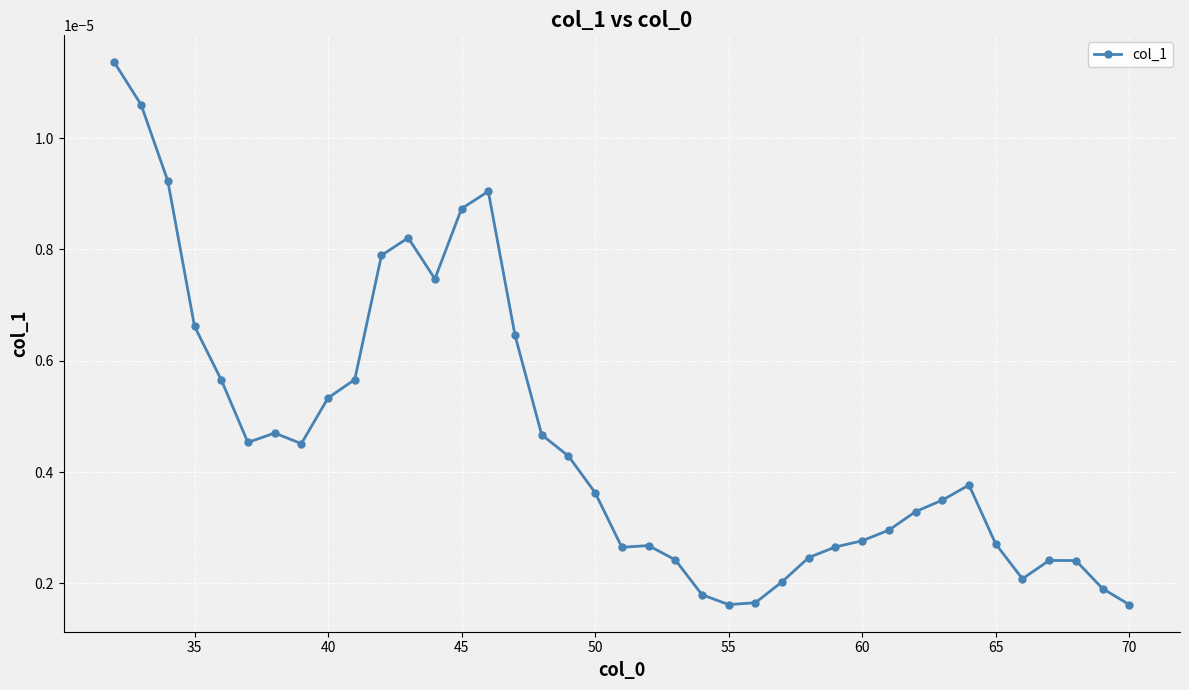

True or false: there are more than 1 points higher than both neighbors.

True